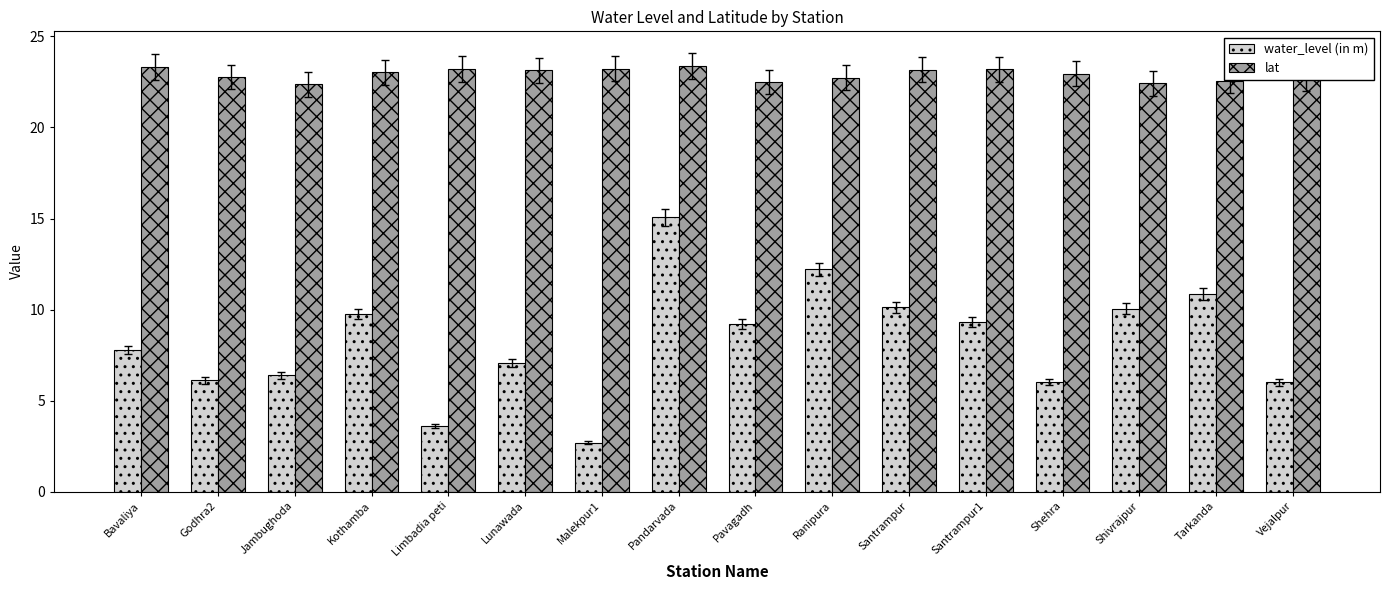

How many values in the water_level (in m) series exceed 9?

8